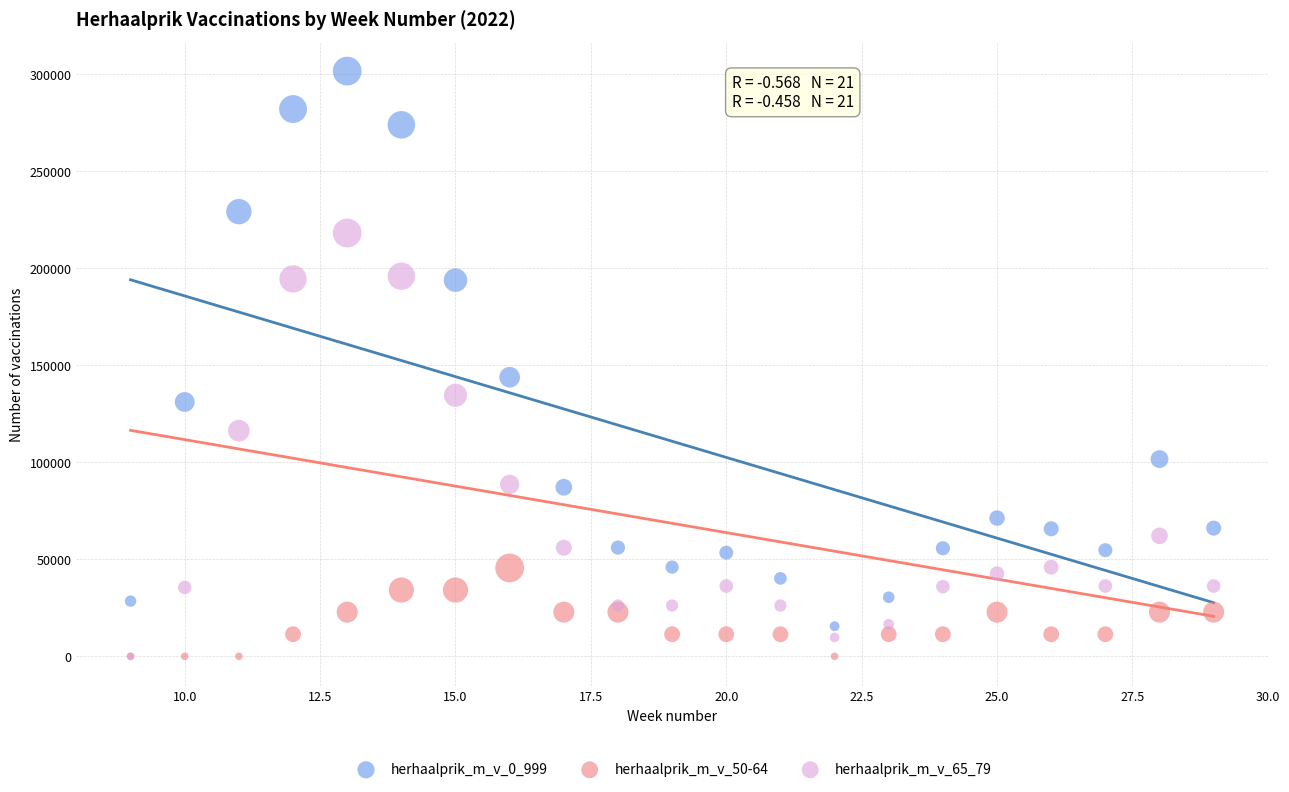

Across all series, what Y value is closest to 150745?

143780